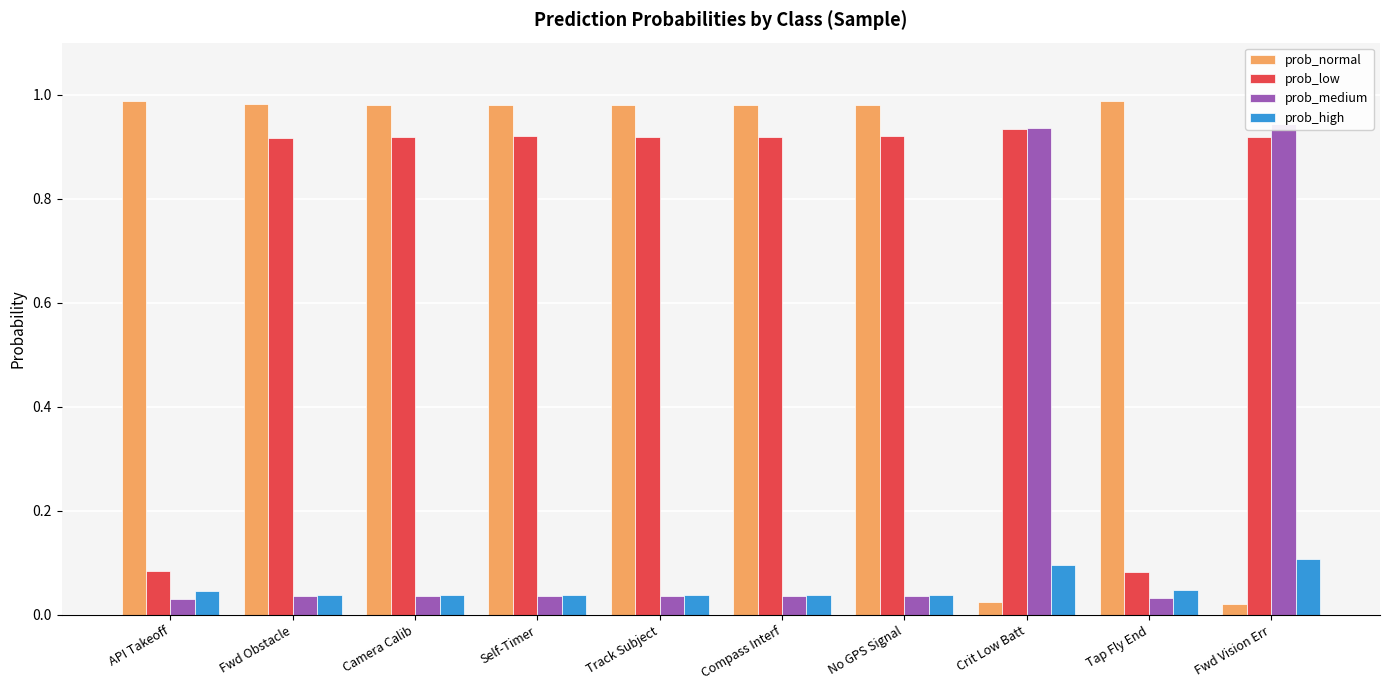

Rank the categories by prob_high value from lowest to highest.

Camera Calib, Track Subject, Fwd Obstacle, Compass Interf, Self-Timer, No GPS Signal, API Takeoff, Tap Fly End, Crit Low Batt, Fwd Vision Err